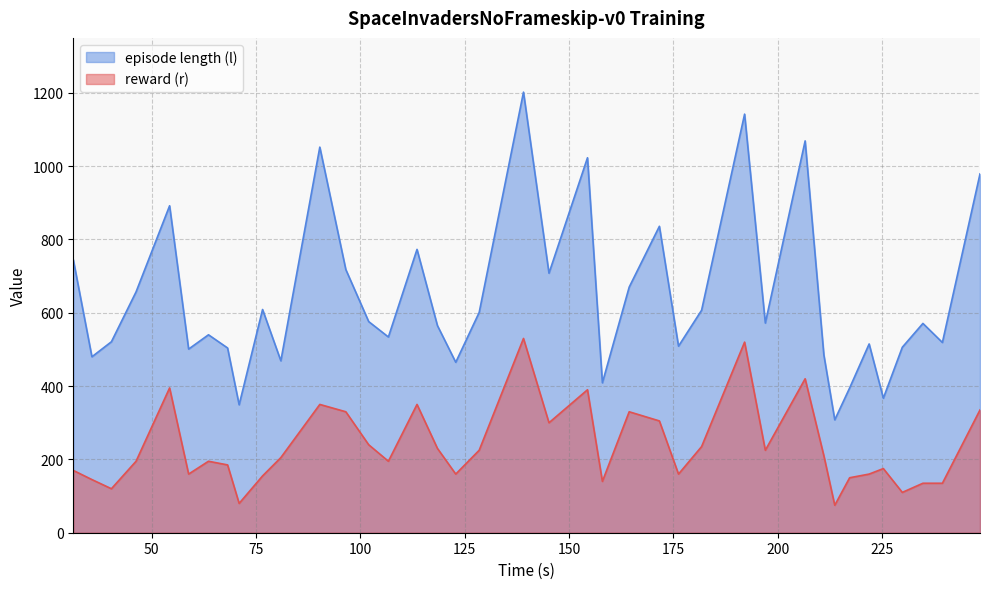

Which series changed the most between 68.188916 and 225.2717?

episode length (l)